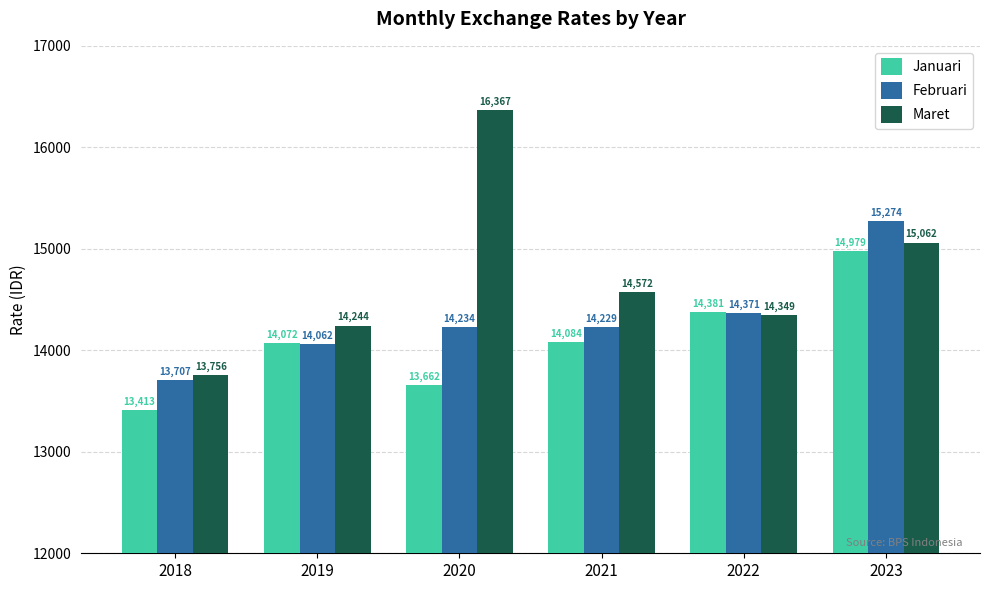

What value does the Januari series have at 2021, to the nearest 50?

14100